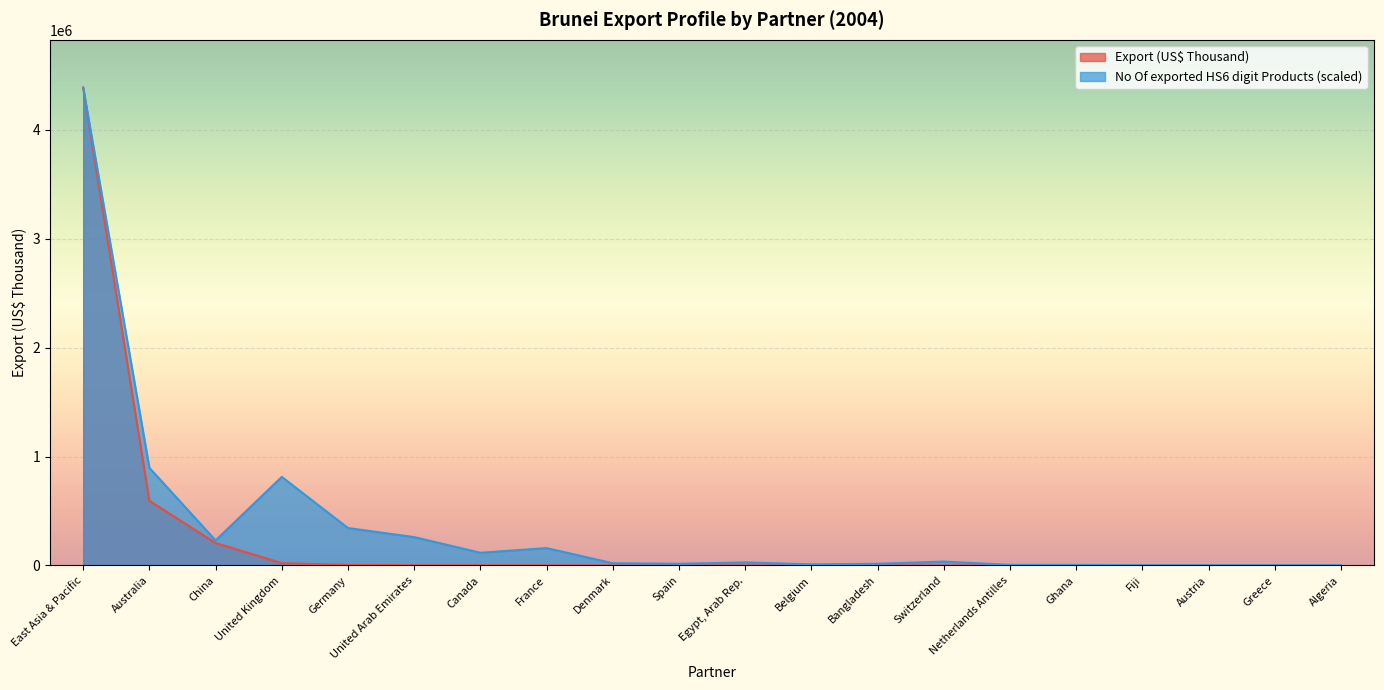

List the series in order of their overall mean, highest first.

No Of exported HS6 digit Products (scaled), Export (US$ Thousand)